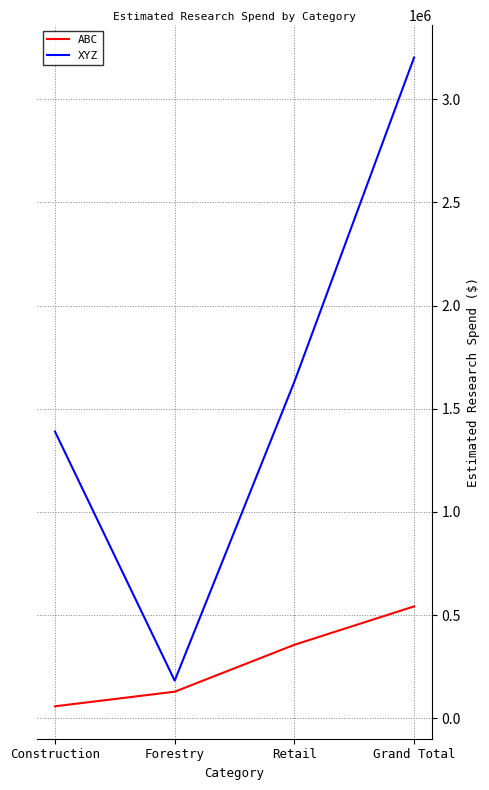

Is the value of ABC at Grand Total greater than the value of XYZ at Forestry?

Yes